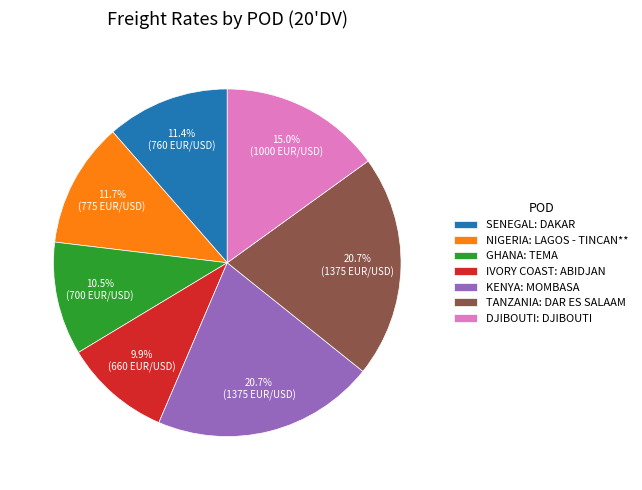

True or false: GHANA: TEMA accounts for 1% of the total.

False